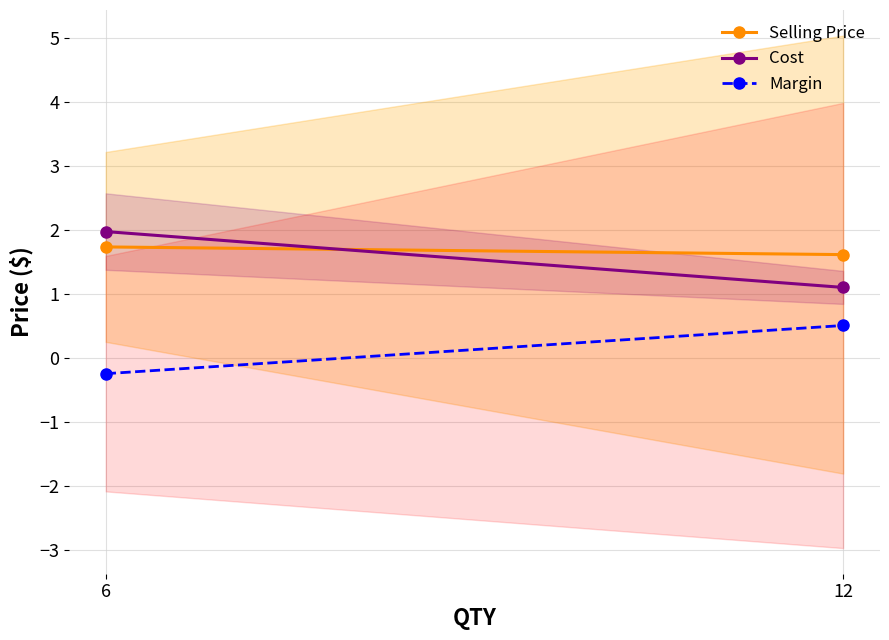

Reading left to right, extract all data points from this chart.

Selling Price: 6=1.7	12=1.6
Cost: 6=2.0	12=1.1
Margin: 6=-0.2	12=0.5